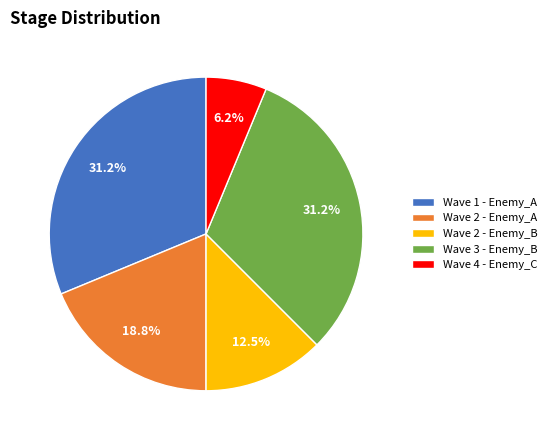

Between Wave 4 - Enemy_C and Wave 1 - Enemy_A, which is larger?

Wave 1 - Enemy_A